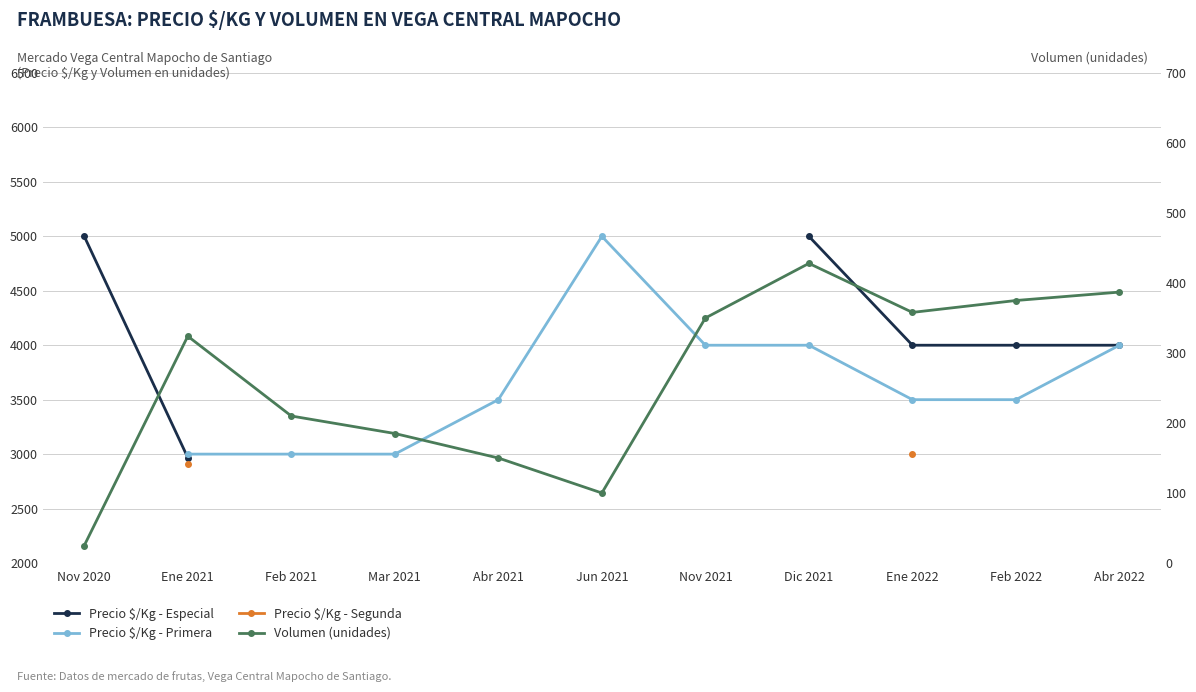

What is the value of the Volumen (unidades) point at the 6th from the left?

100.0